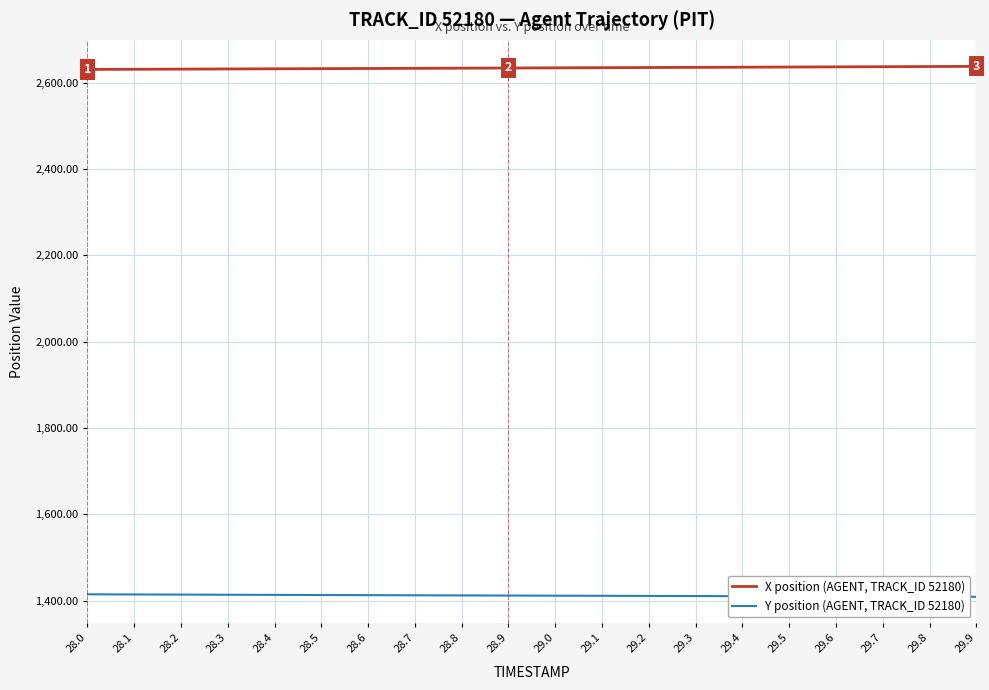

True or false: X position (AGENT, TRACK_ID 52180) and Y position (AGENT, TRACK_ID 52180) cross at least once.

False